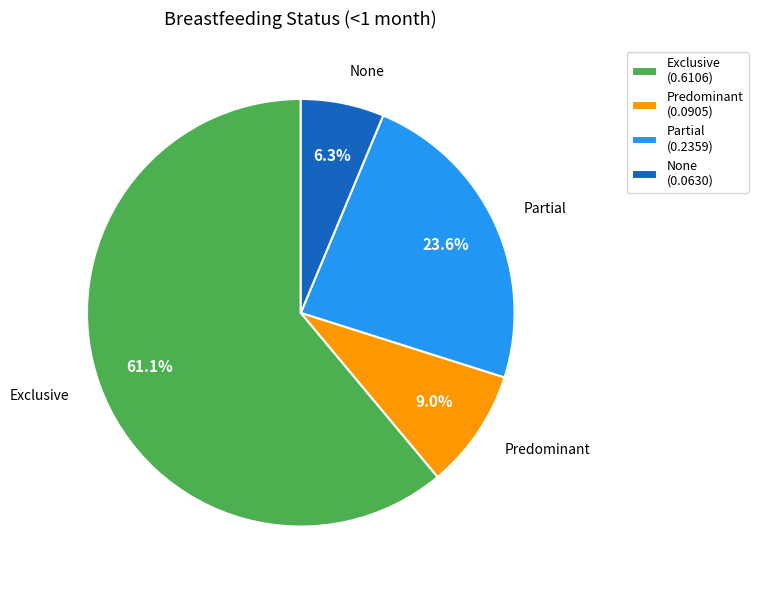

Is it true that Predominant is 22% of the pie?

False